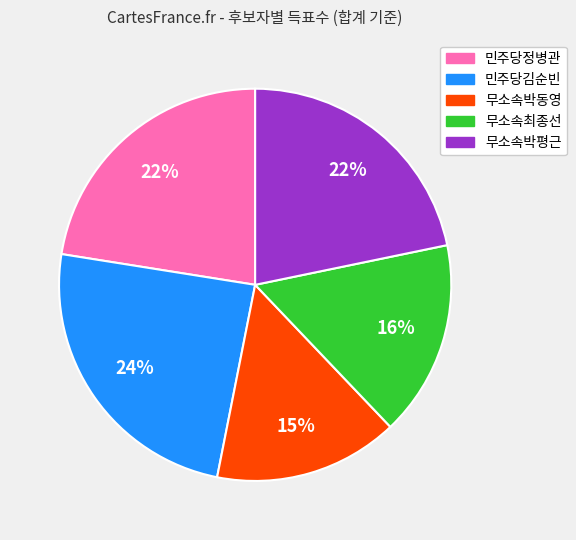

Is it true that 민주당정병관 is 8% of the pie?

False